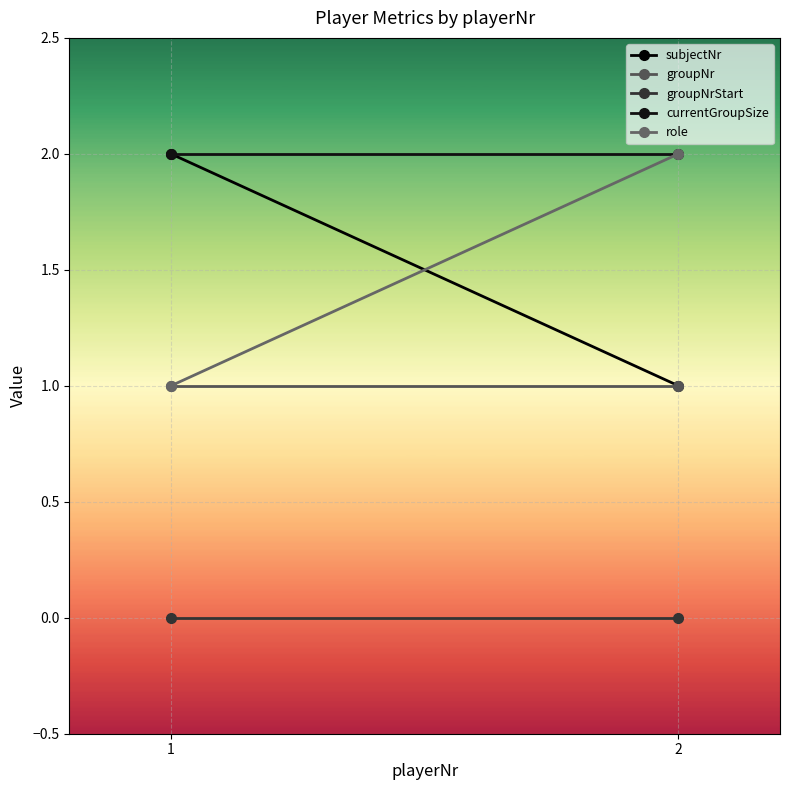

At how many categories does at least one series exceed 1?

2